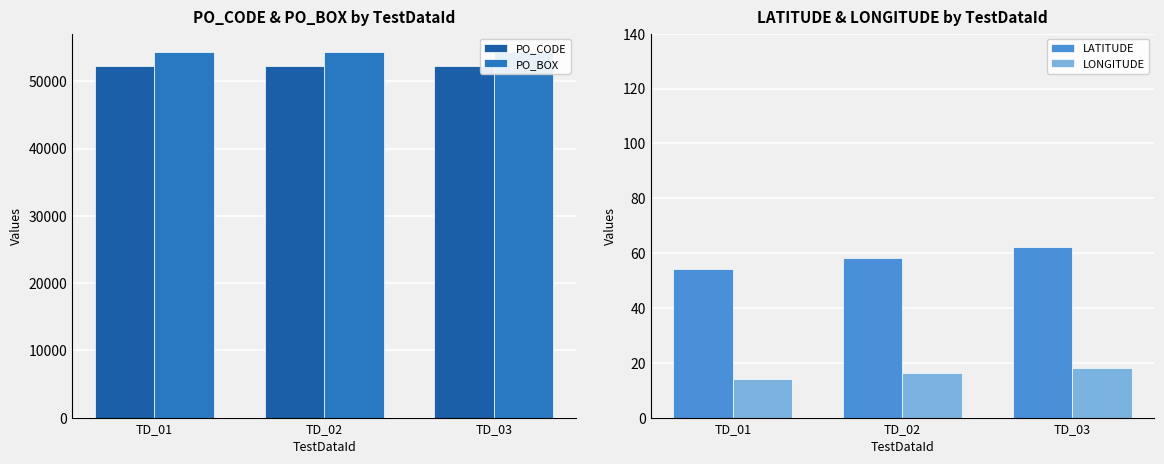

The LATITUDE series shows 62.1 at TD_03. True or false?

True